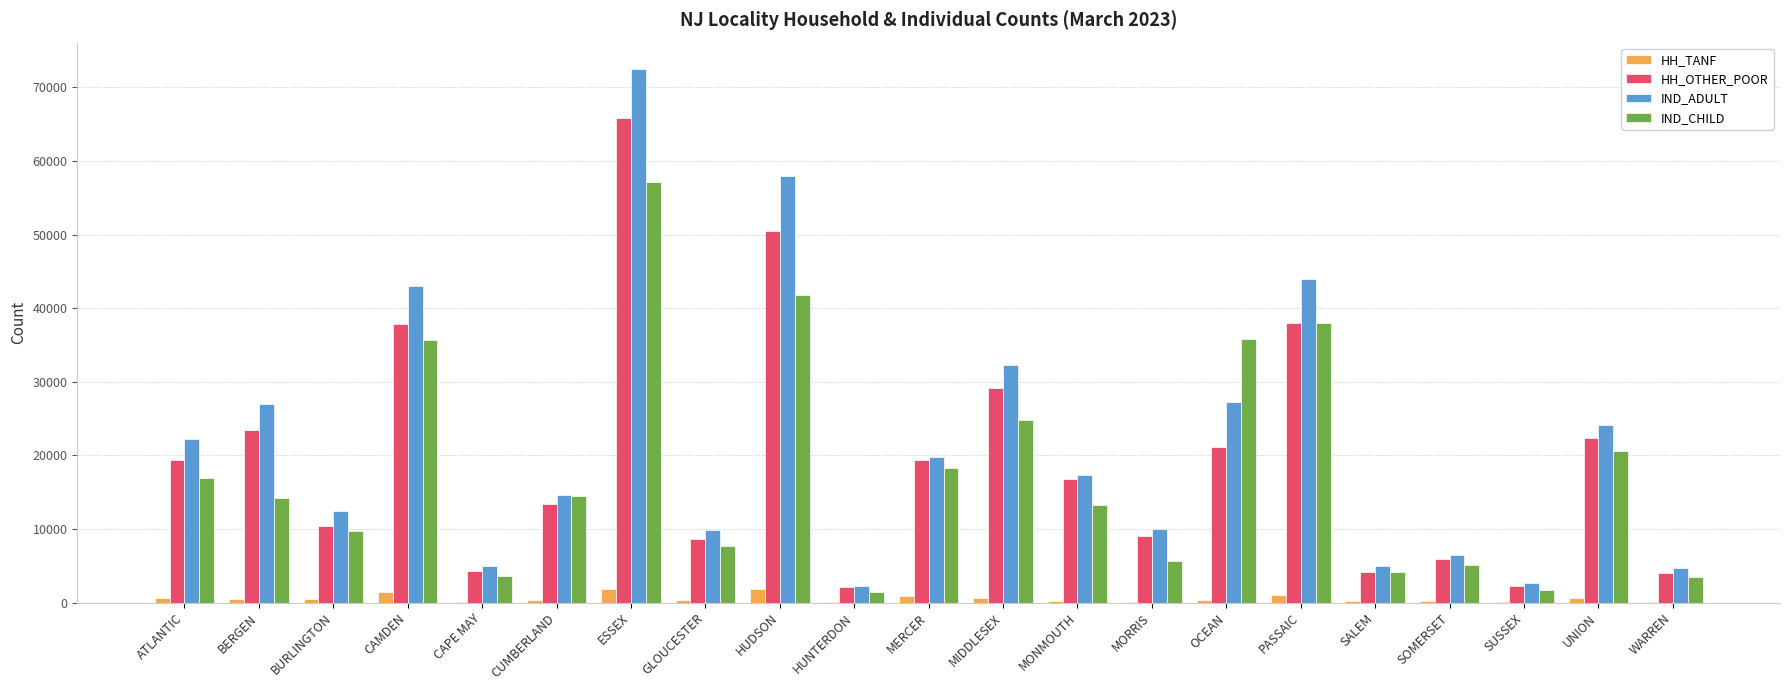

The value of IND_CHILD at CAMDEN is 35620. True or false?

True